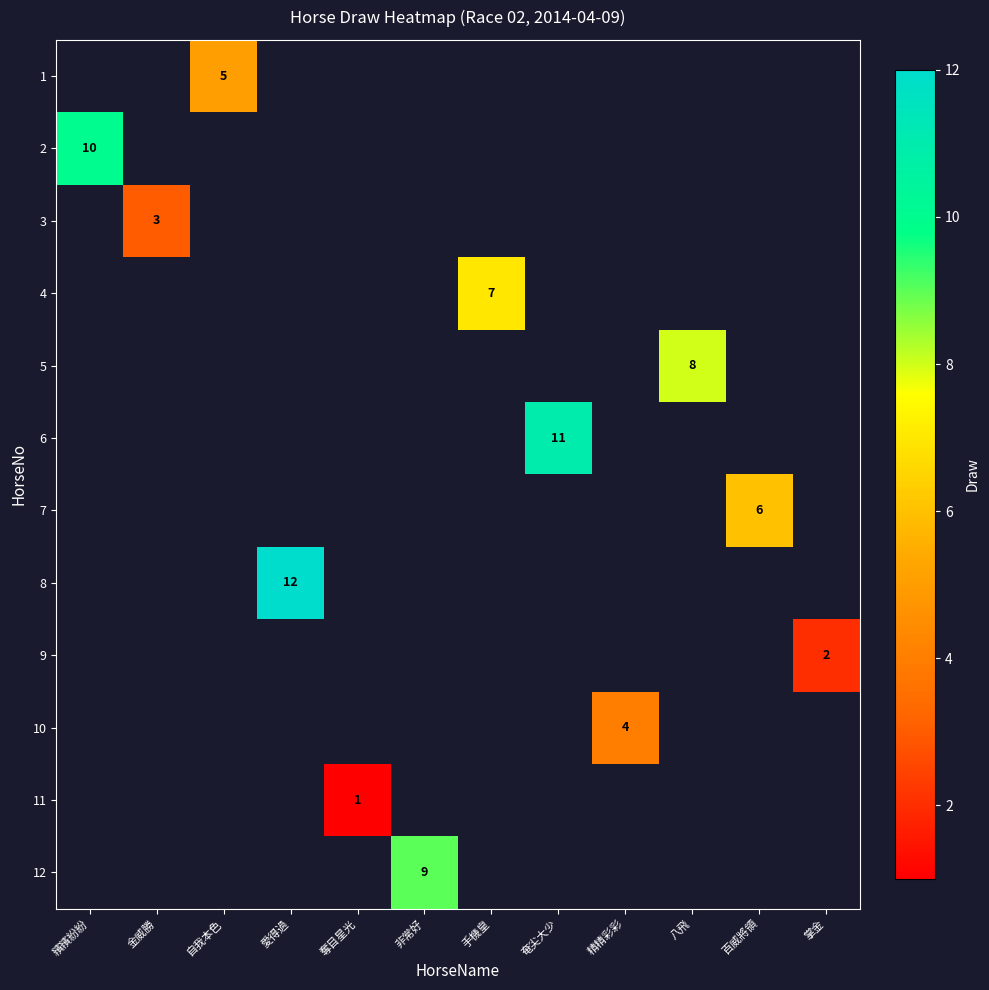

True or false: 10 has a value of 6 at 精精彩彩.

False